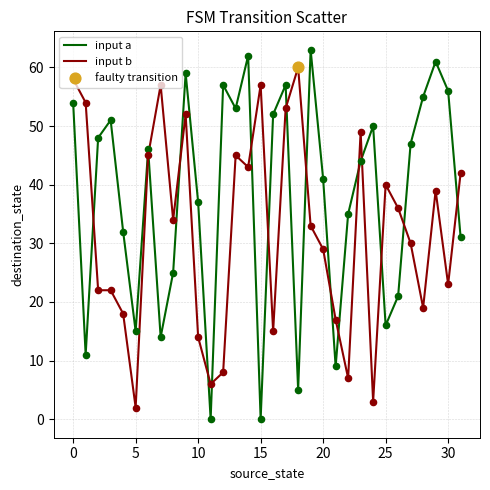

Which series has the largest total across all categories?

input a